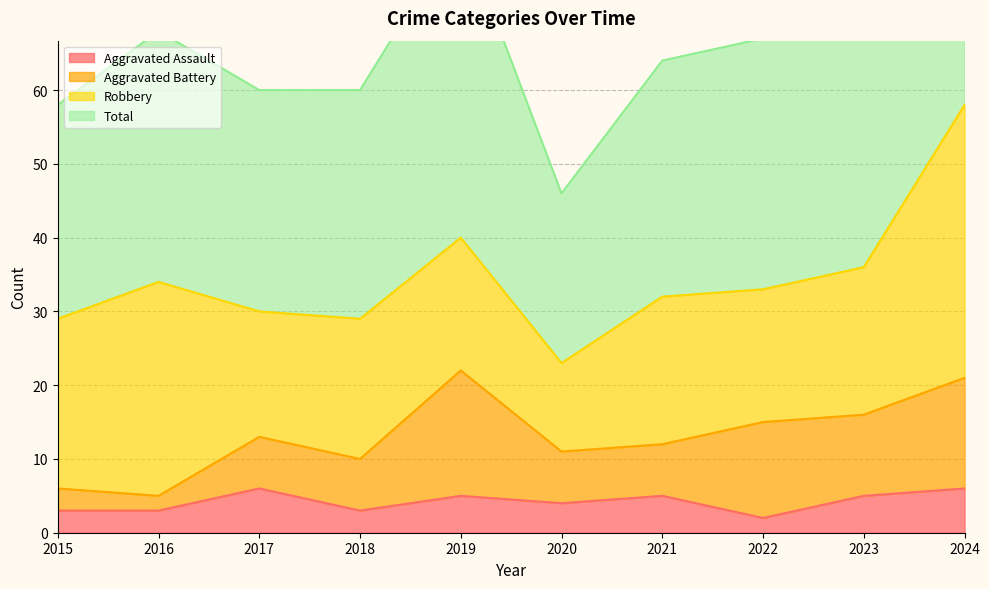

Is it true that Aggravated Assault equals 6 at 2024?

True